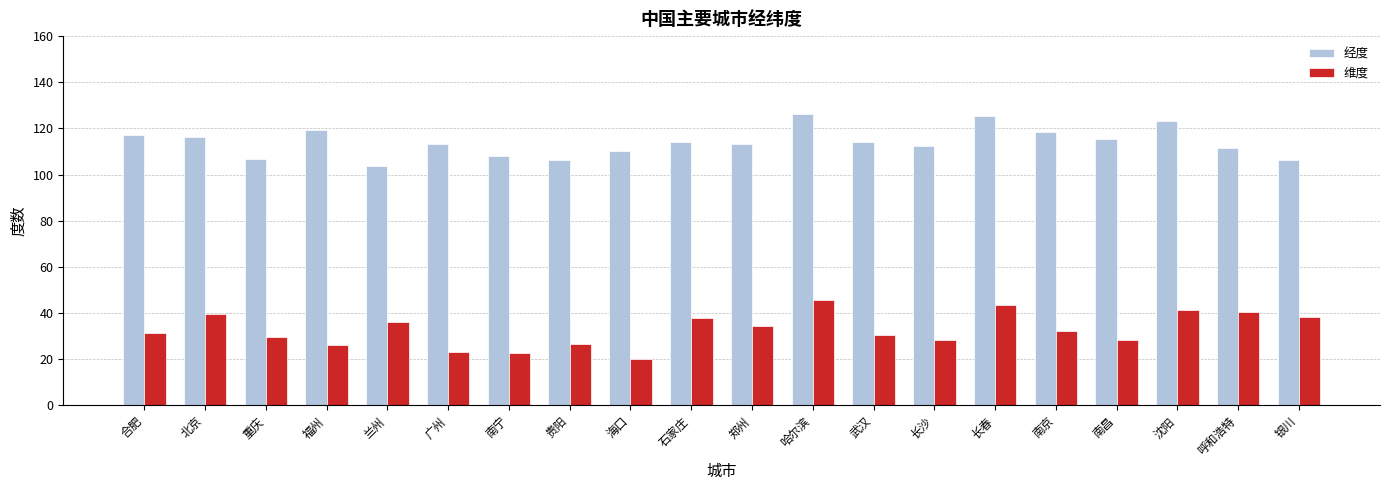

Where does the 经度 series first go above 114?

合肥